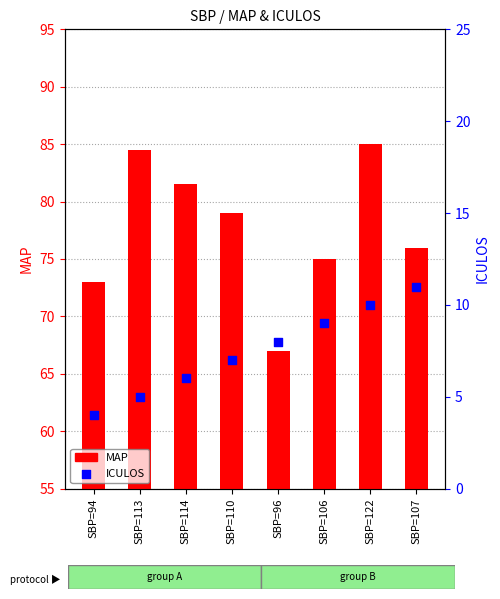

Which series has the widest spread of Y values?

MAP